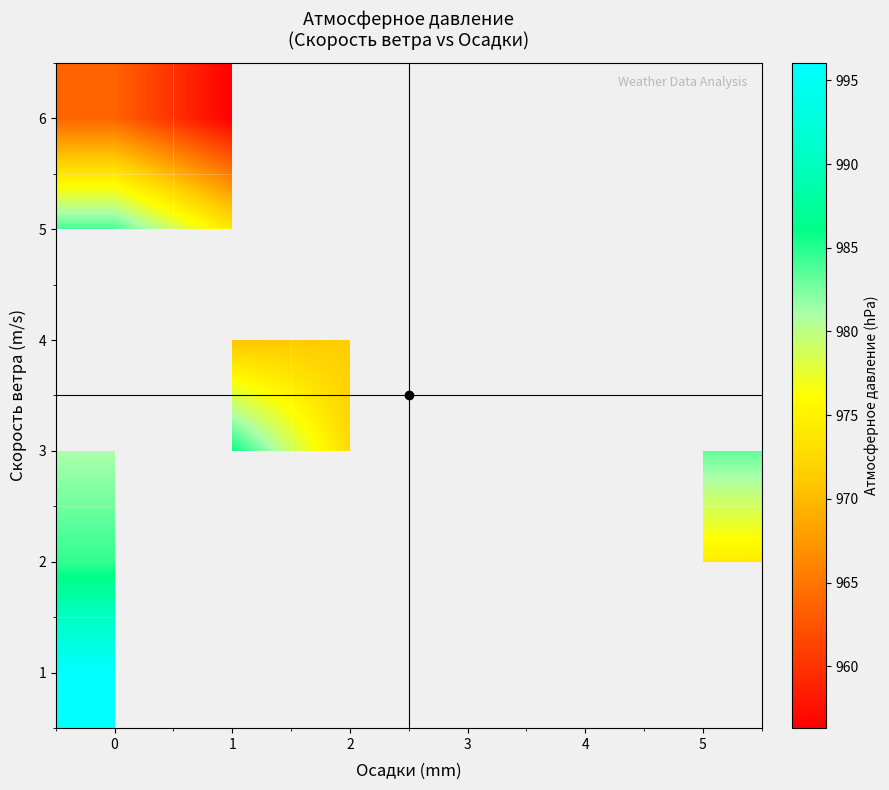

Rank the series by their maximum value, from lowest to highest.

row_5, row_2, row_3, row_4, row_1, row_0